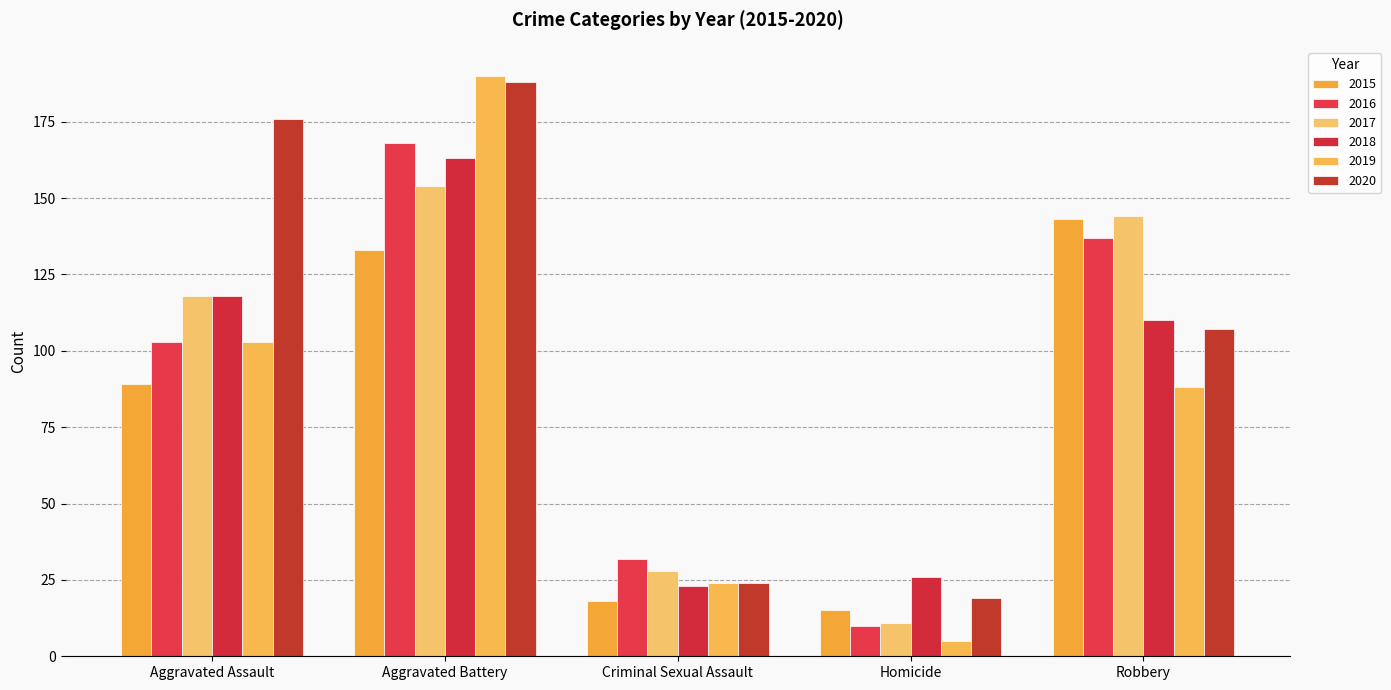

At which category is the sum across all series the highest?

Aggravated Battery